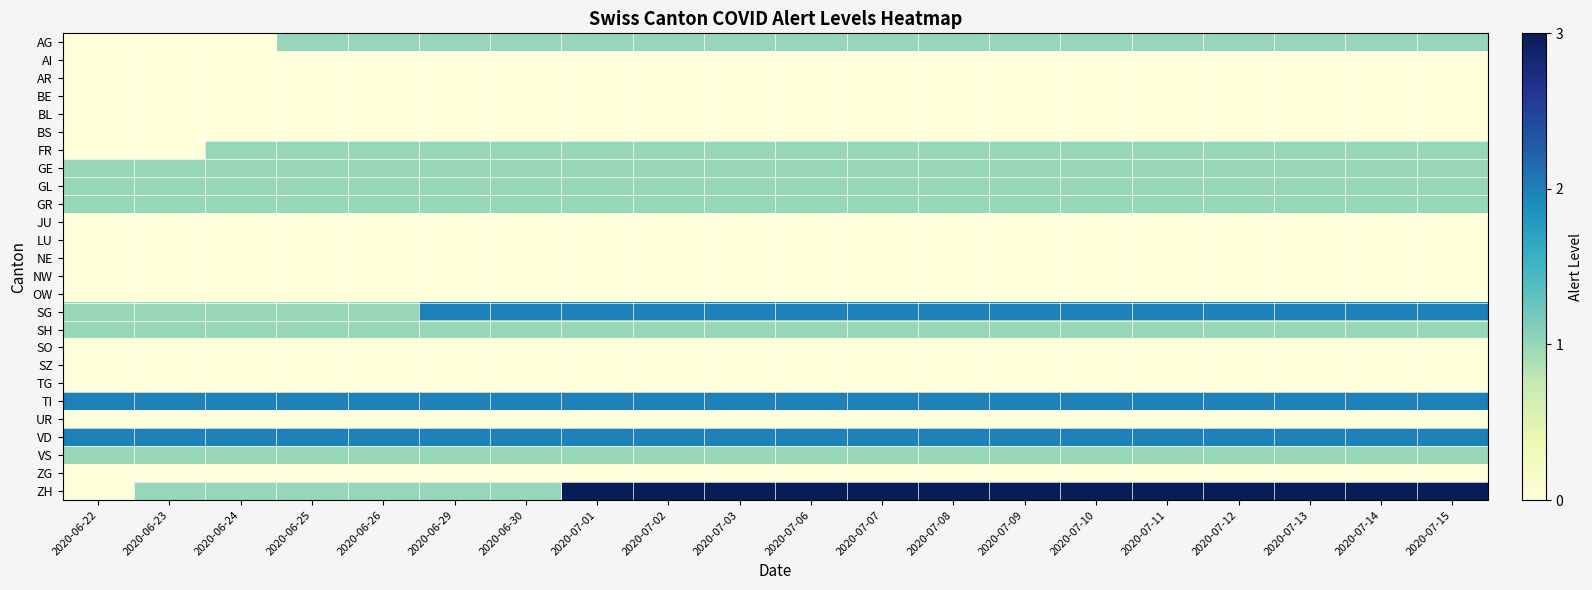

What is the spread (max minus min) of values at 2020-07-03?

3